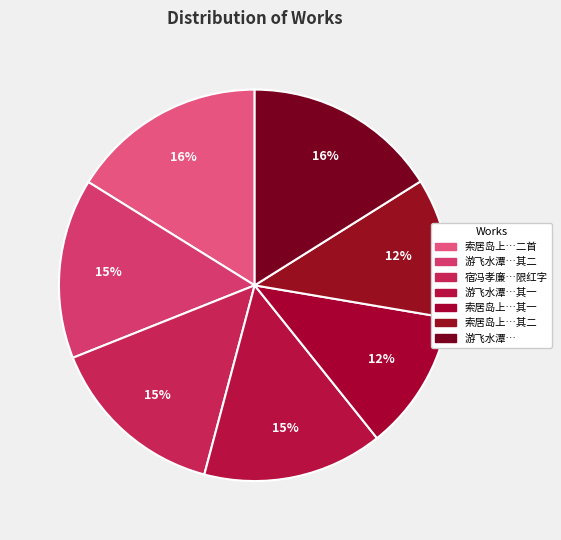

Count the number of slices in the pie.

7